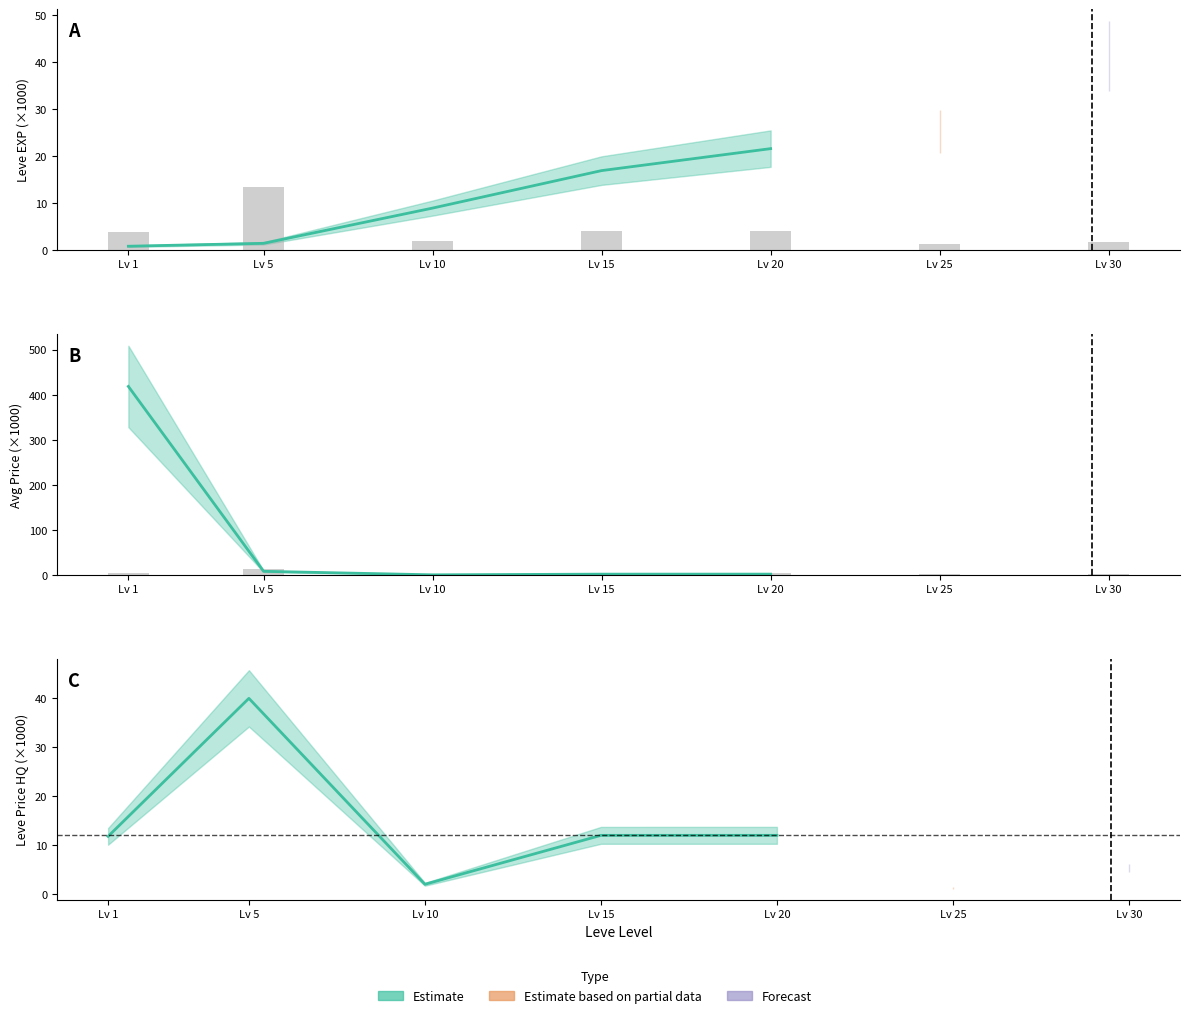

What is the ratio of the value at Lv 1 to the value at Lv 15?

1.0